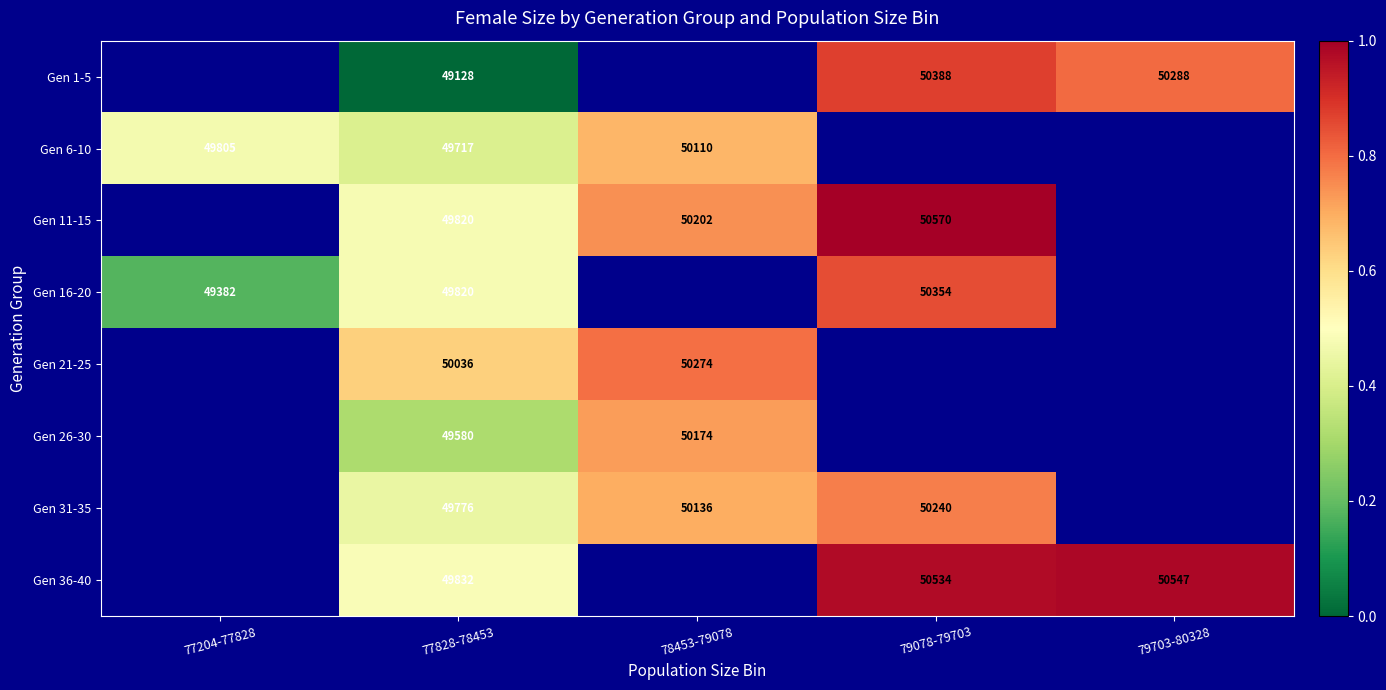

Is the value of Gen 1-5 at 79703-80328 greater than the value of Gen 16-20 at 77204-77828?

Yes